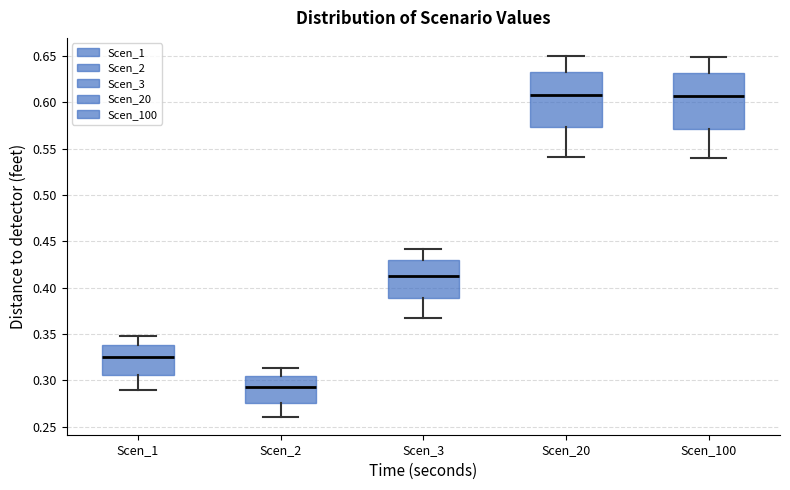

Where does the upper whisker of the box for Scen_2 end on the y-axis? The values are not printed on the chart, so give them approximately, as read against the axis.

0.315